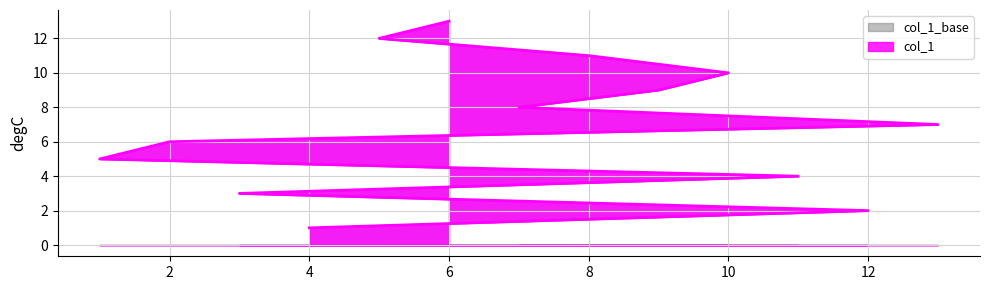

Reading left to right, extract all data points from this chart.

4=1	12=2	3=3	11=4	1=5	2=6	13=7	7=8	9=9	10=10	8=11	5=12	6=13